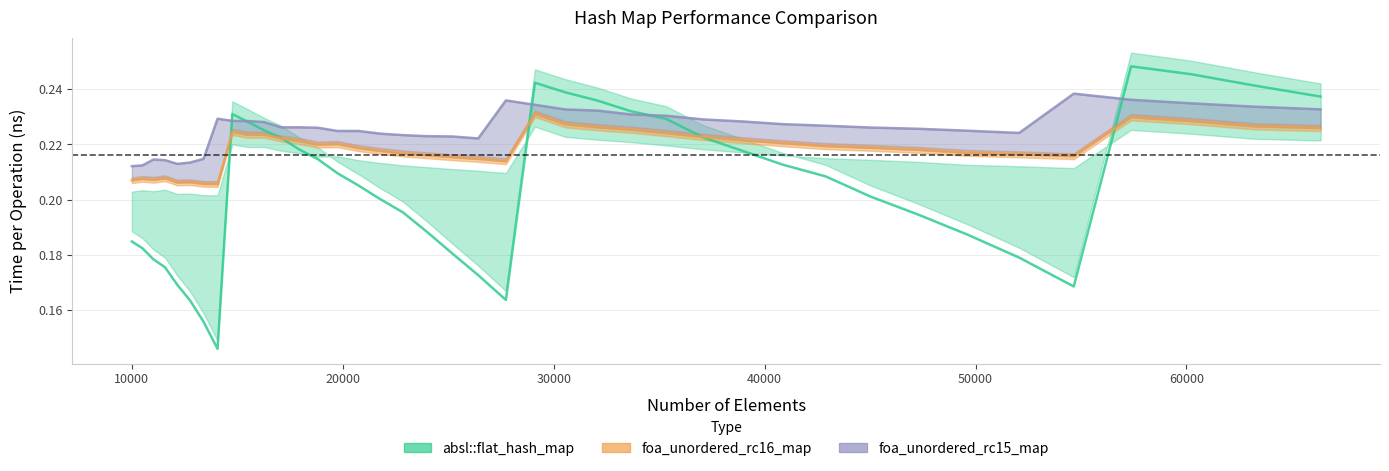

True or false: foa_unordered_rc15_map and foa_unordered_rc16_map cross at least once.

False